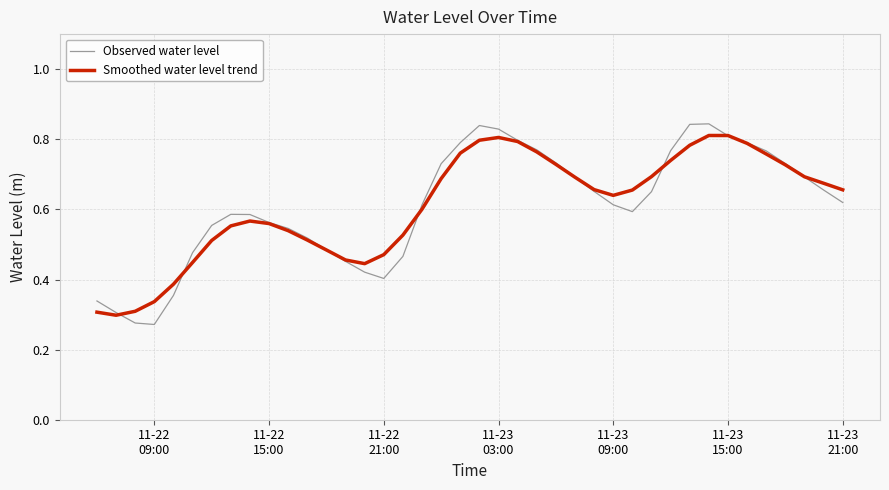

Which series has the largest range (max minus min)?

Observed water level